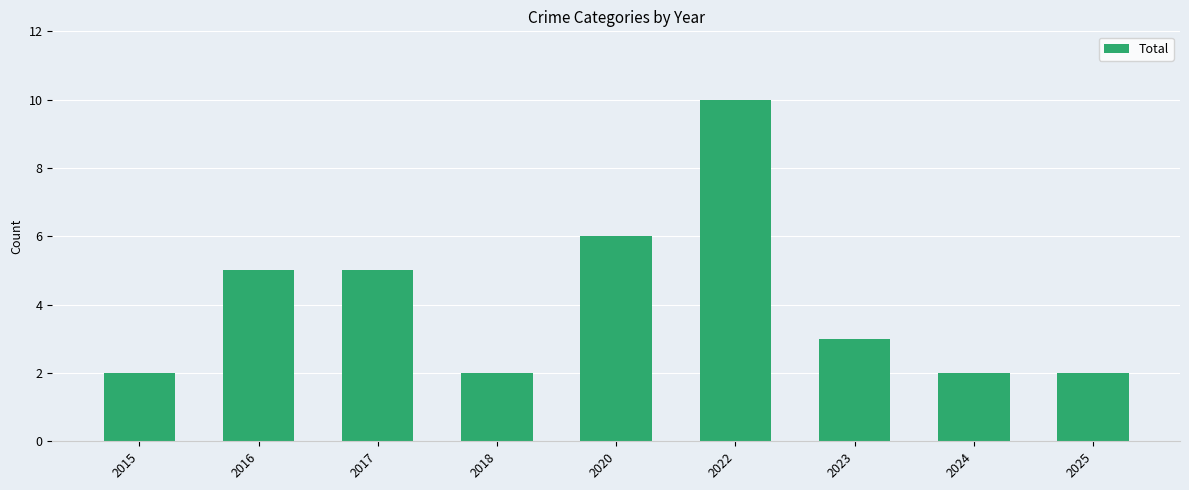

What is the value of the 4th bar from the left?

2